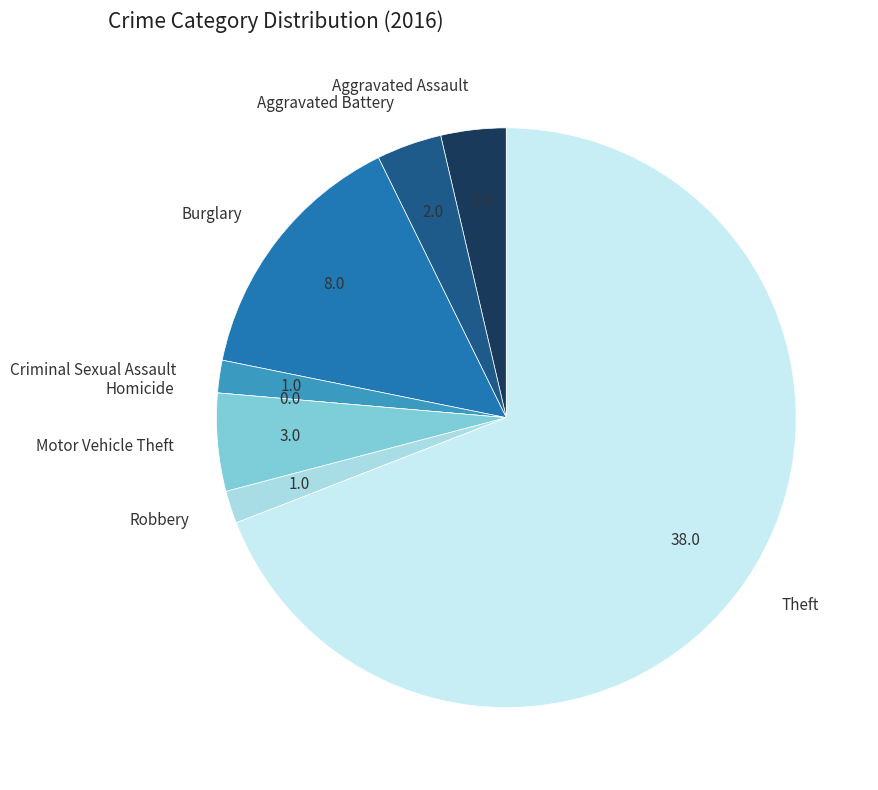

Is it true that Criminal Sexual Assault is 2% of the pie?

True